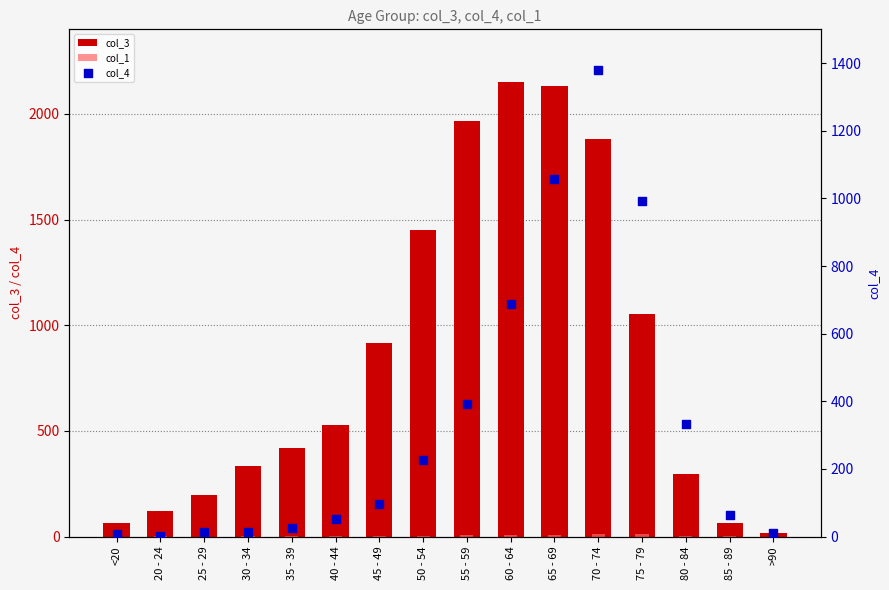

What are all the series names shown in the legend?

col_3, col_1, col_4